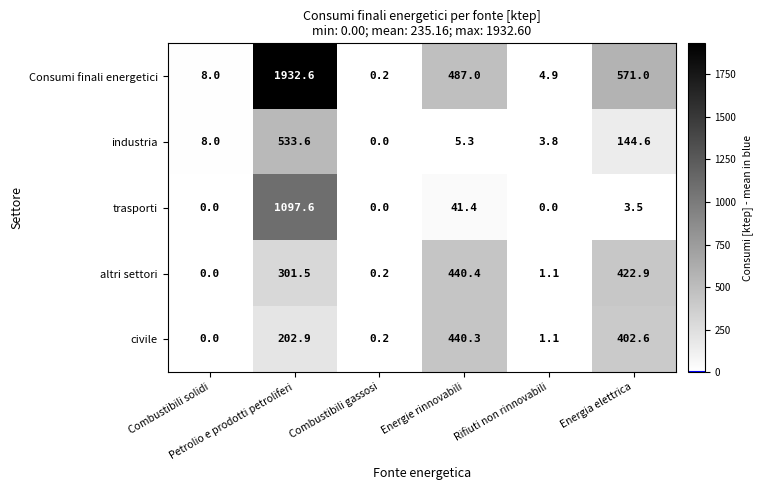

What is the difference between the maximum and minimum values in the industria series?

533.6